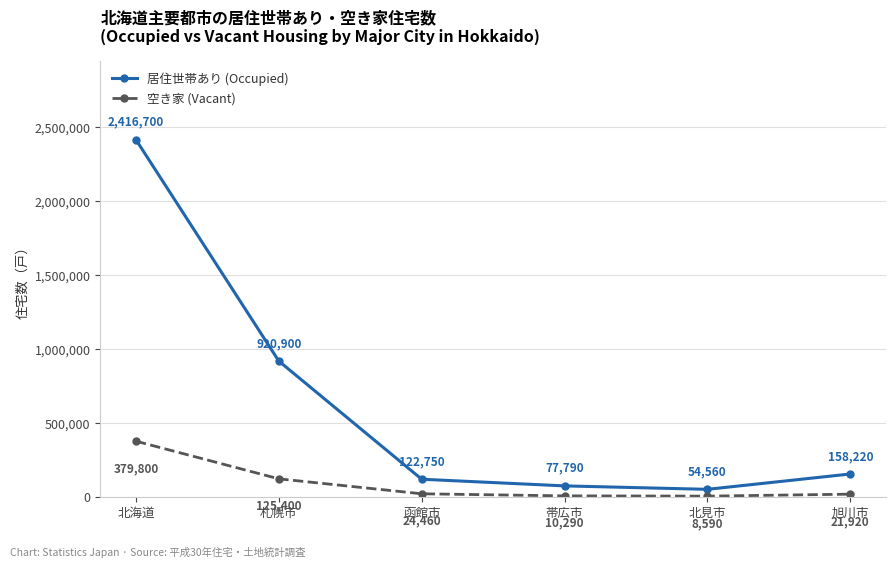

True or false: 居住世帯あり (Occupied) and 空き家 (Vacant) cross at least once.

False